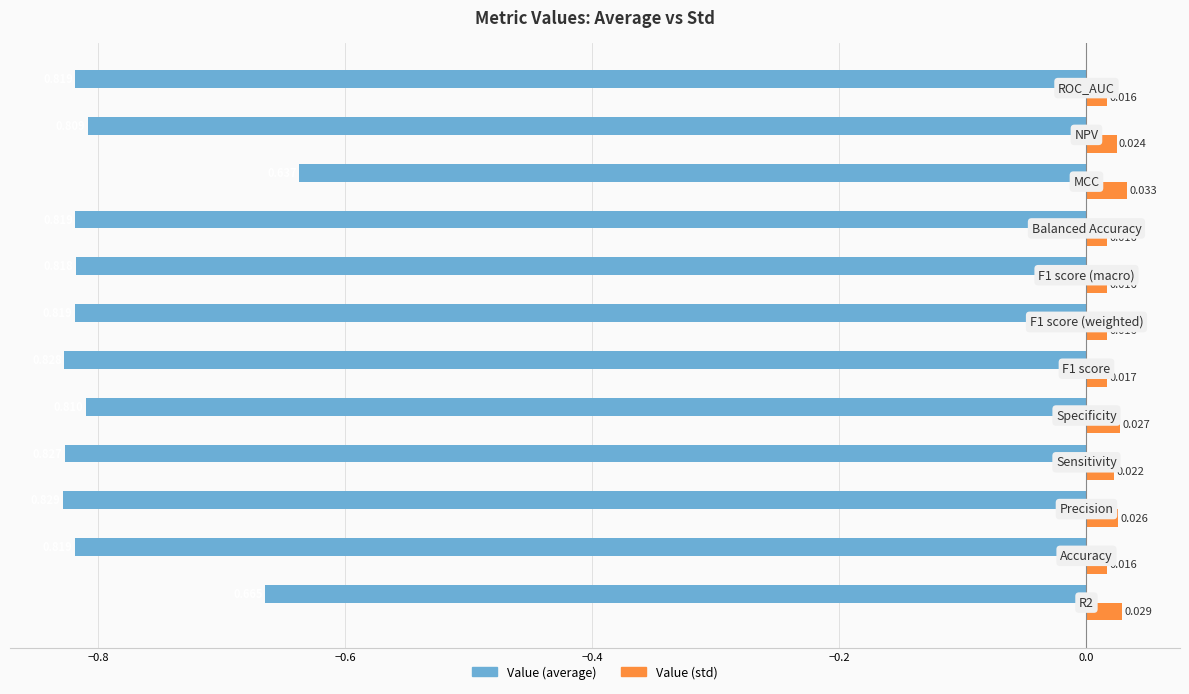

Count the number of data series in this chart.

2